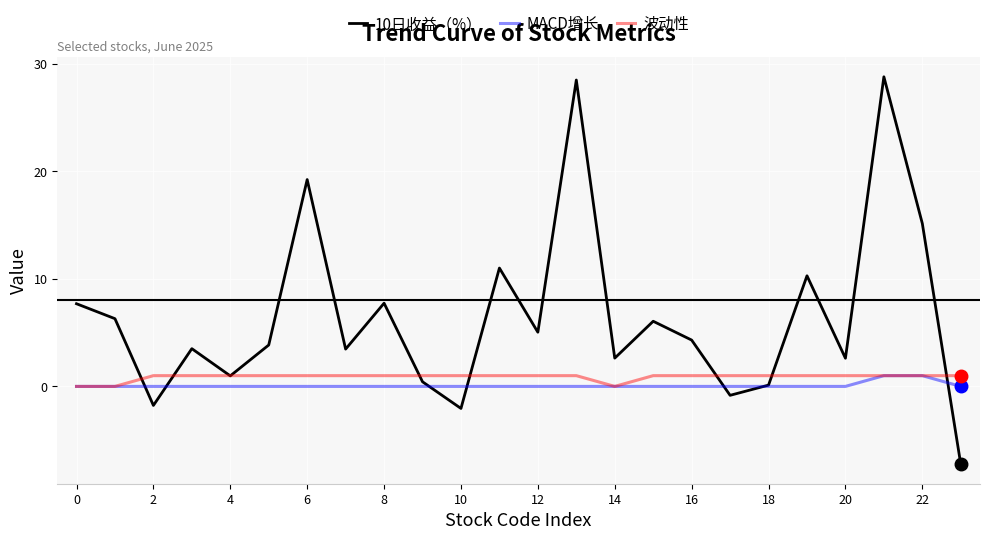

What is the greatest value displayed?

28.8